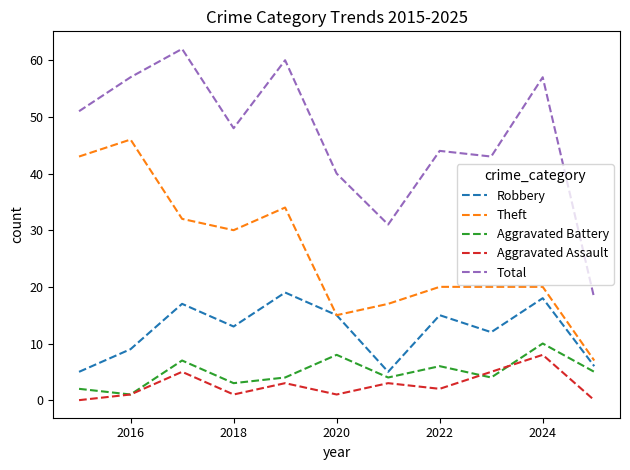

Which series has the largest total across all categories?

Total